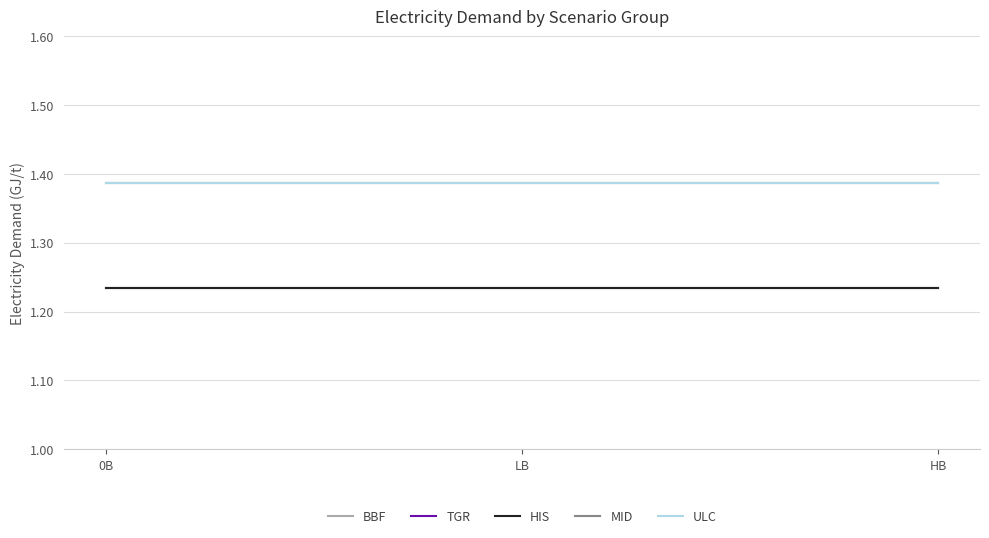

Does the chart display data point markers on the line(s)?

No